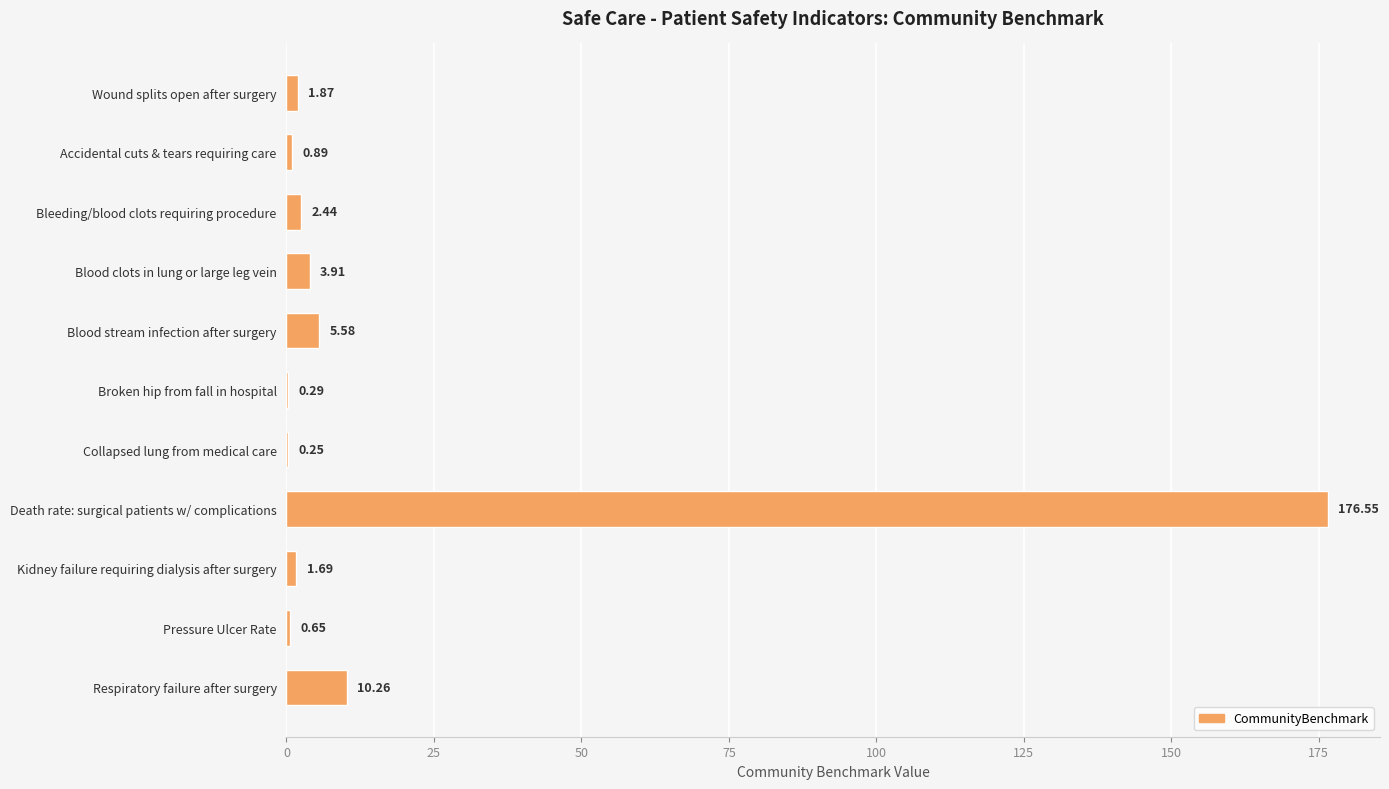

What is the ratio of the value at Death rate: surgical patients w/ complications to the value at Respiratory failure after surgery?

17.2